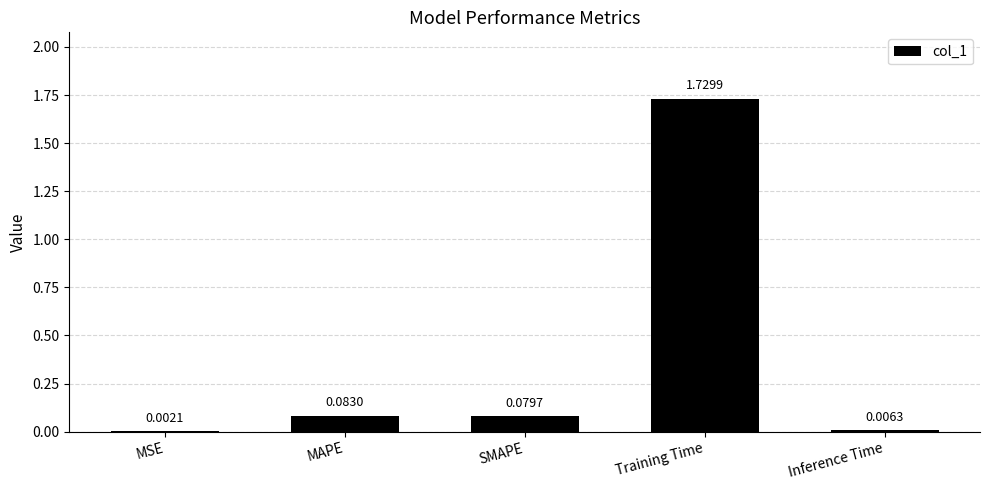

At which label is the value closest to 0?

MSE